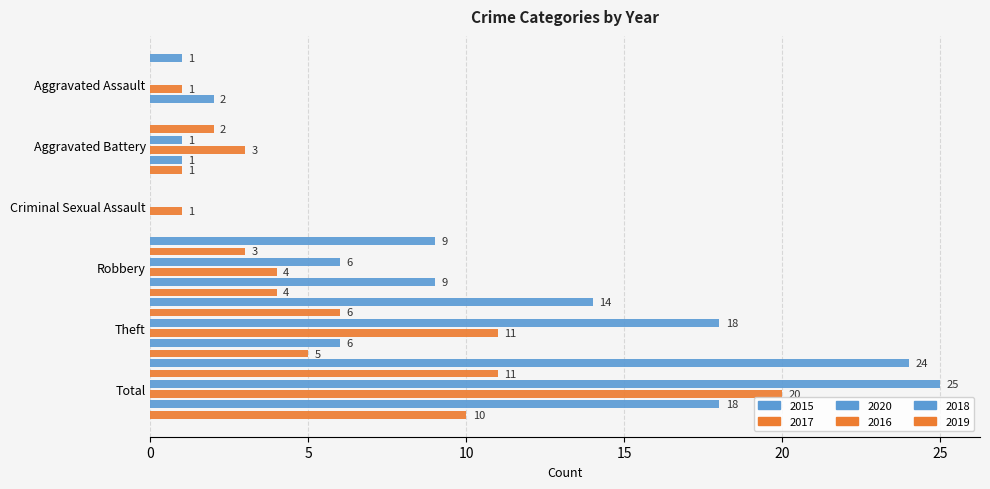

Rank the categories by 2016 value from lowest to highest.

Aggravated Assault, Criminal Sexual Assault, Aggravated Battery, Robbery, Theft, Total